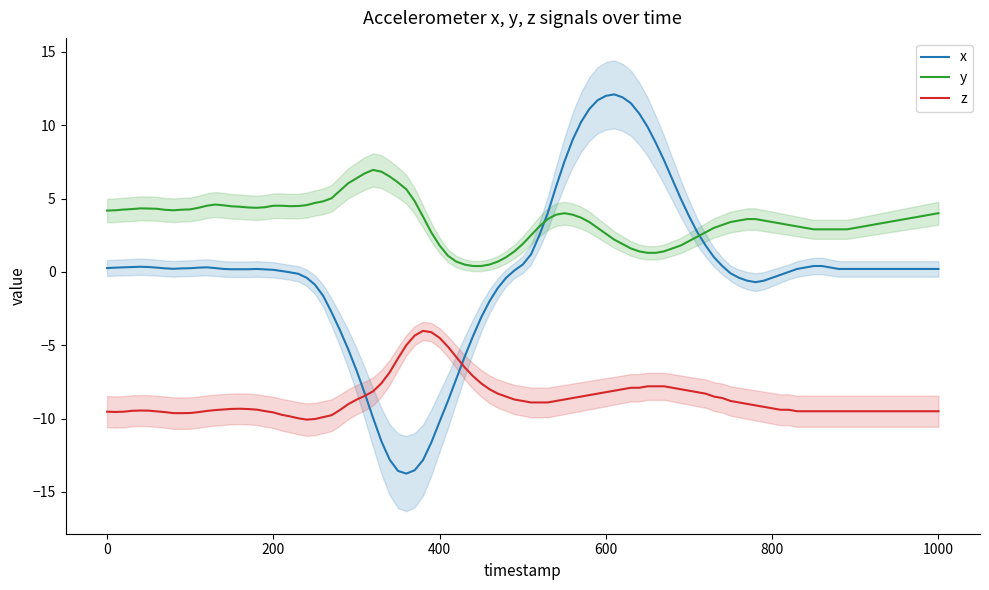

The value of y at 0 is 4.2. True or false?

True